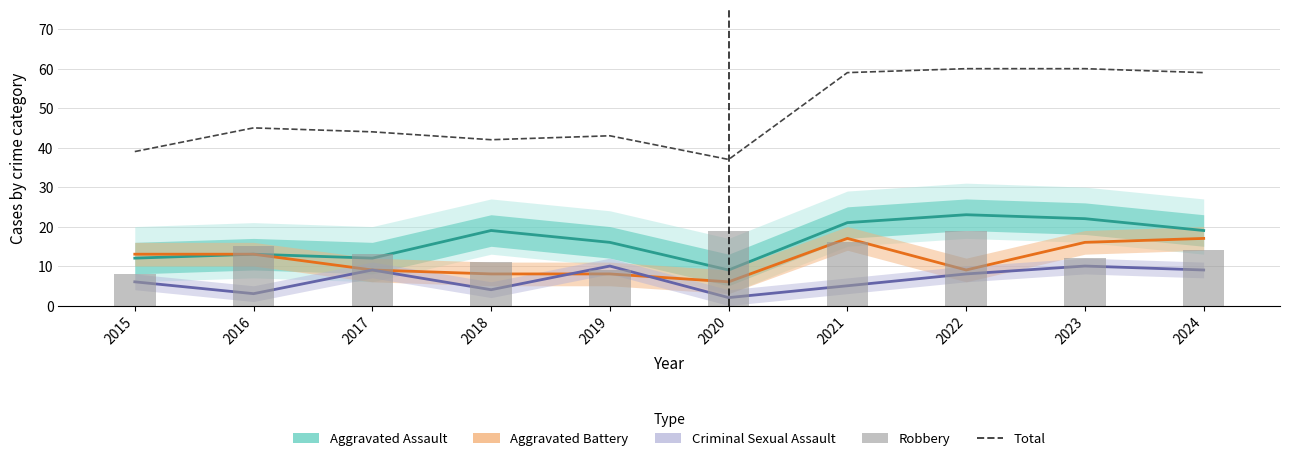

Rank the series by their maximum value, from highest to lowest.

Total, Aggravated Assault, Robbery, Aggravated Battery, Criminal Sexual Assault